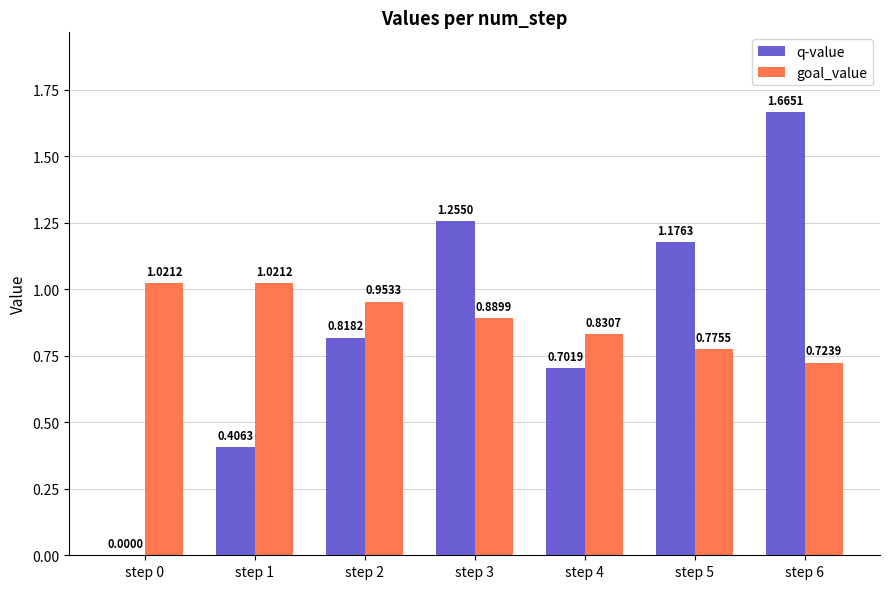

What is the sum of all q-value values?

6.0